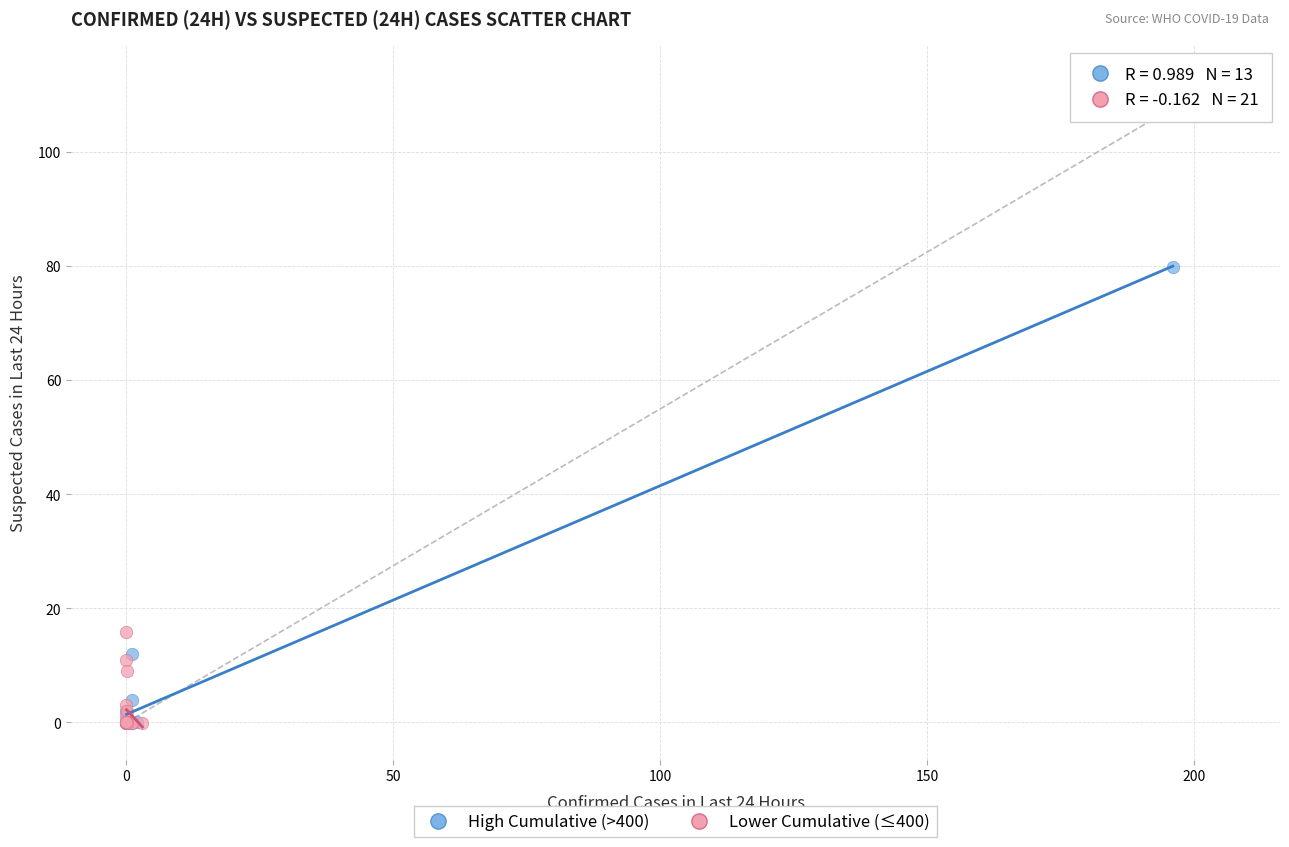

Which series contains the highest Y value?

High Cumulative (>400)